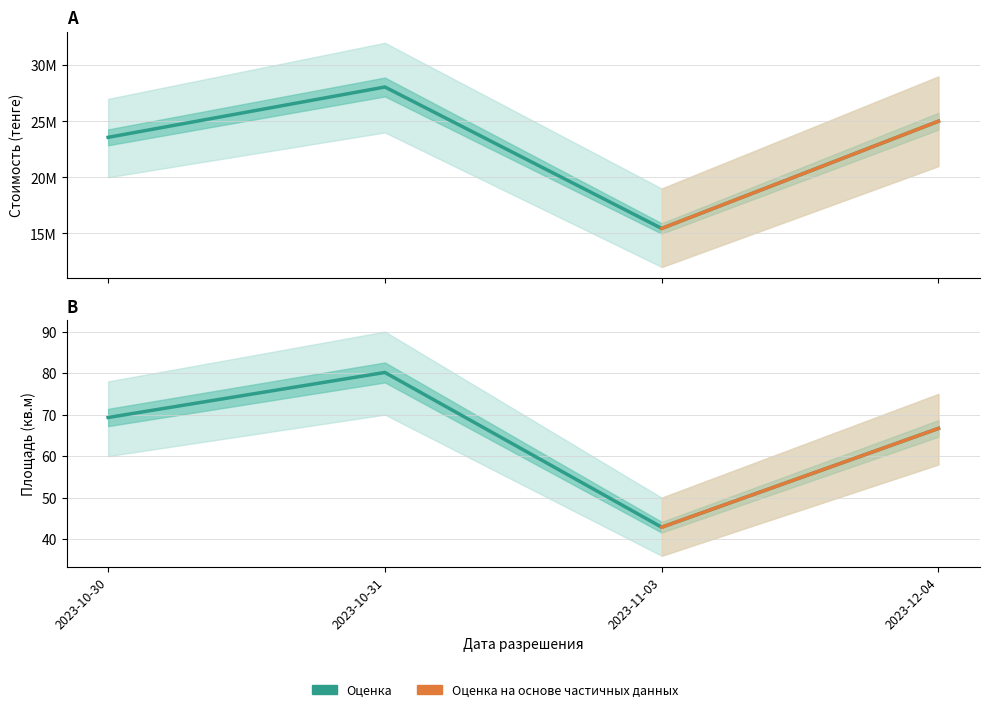

What is the total value across all series at 2023-11-03?

15436842.9